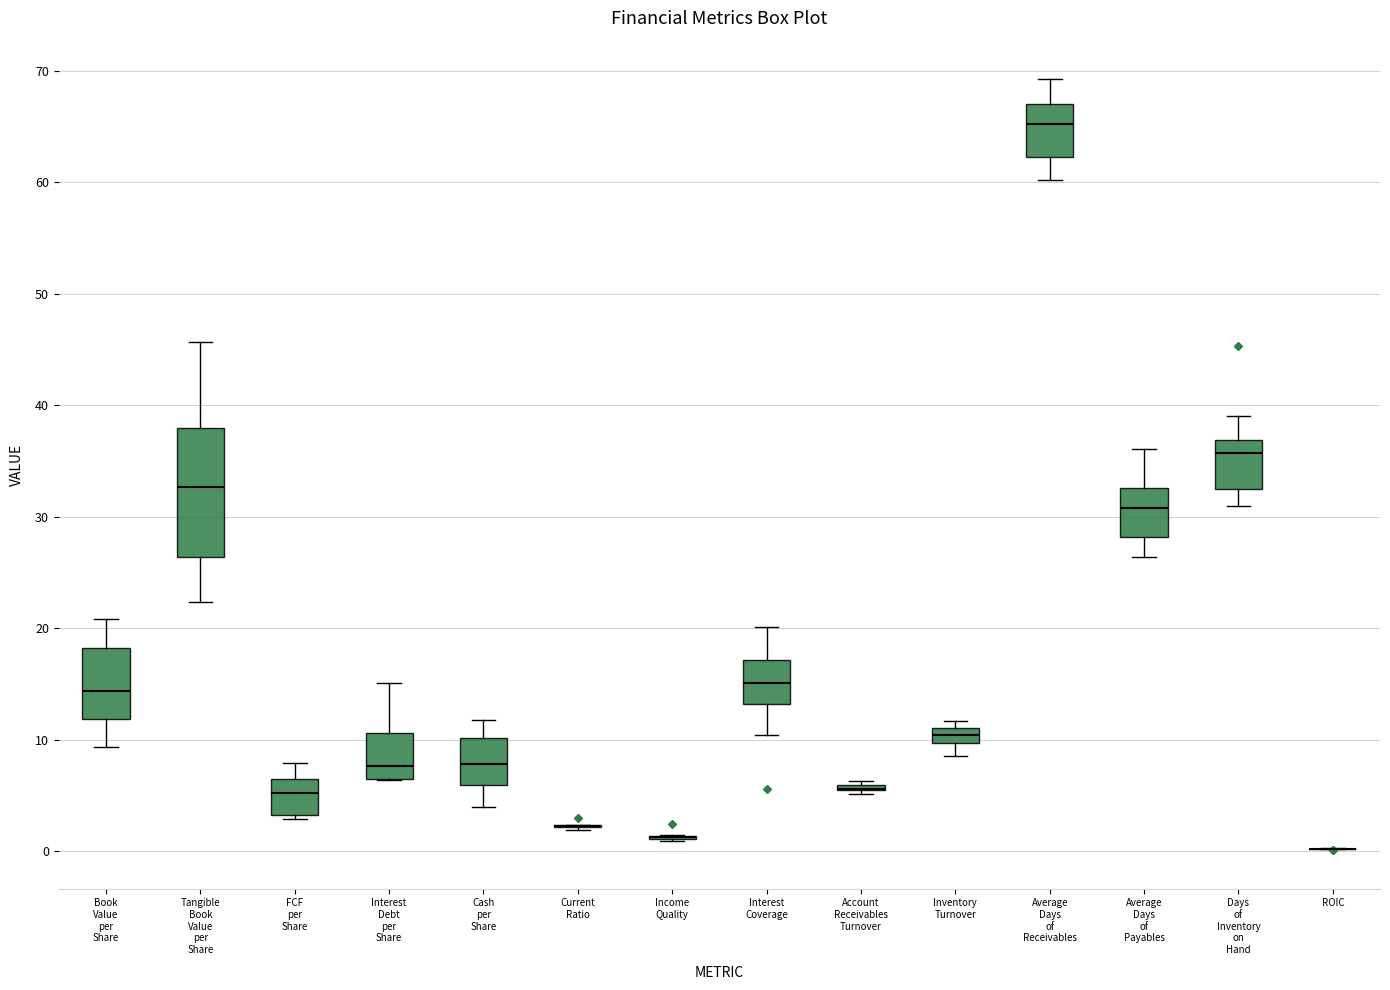

Comparing the boxes themselves (not the whiskers), which one is the tallest?

Tangible Book Value per Share